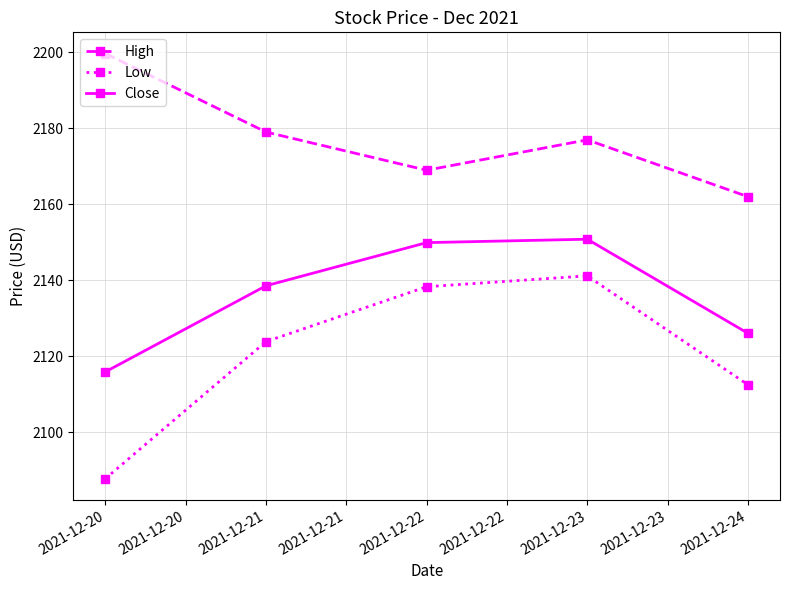

True or false: Close and Low cross at least once.

False